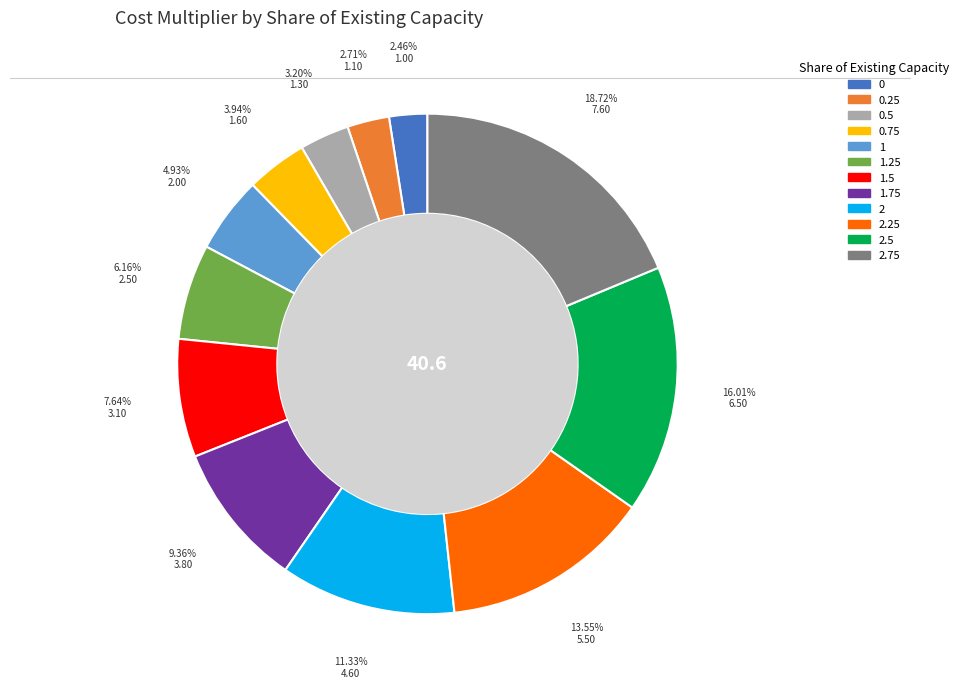

Is there any slice that represents more than half of the pie?

No